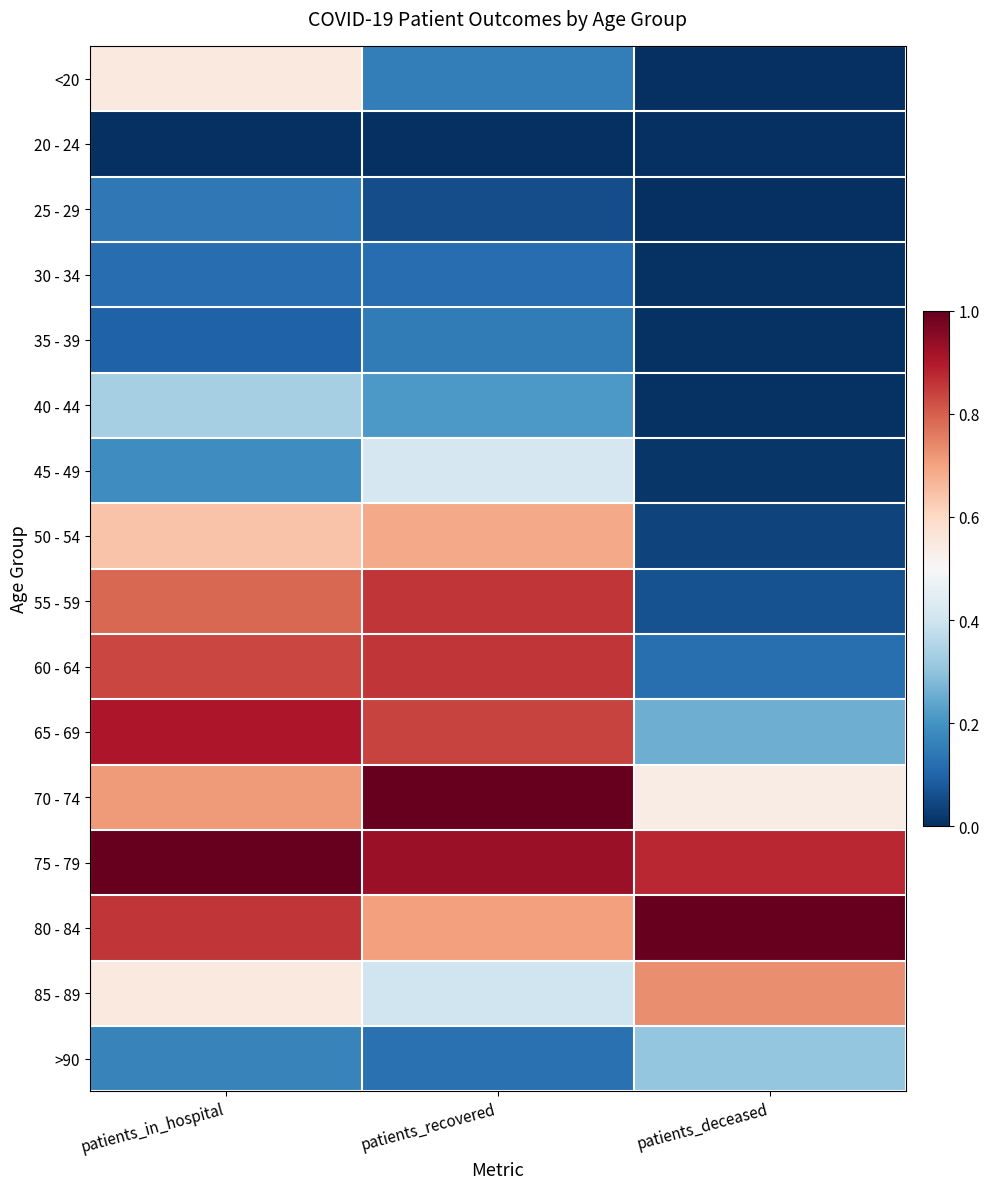

List the series in order of their peak value, highest first.

70 - 74, 75 - 79, 80 - 84, 65 - 69, 55 - 59, 60 - 64, 85 - 89, 50 - 54, <20, 45 - 49, 40 - 44, >90, 35 - 39, 25 - 29, 30 - 34, 20 - 24